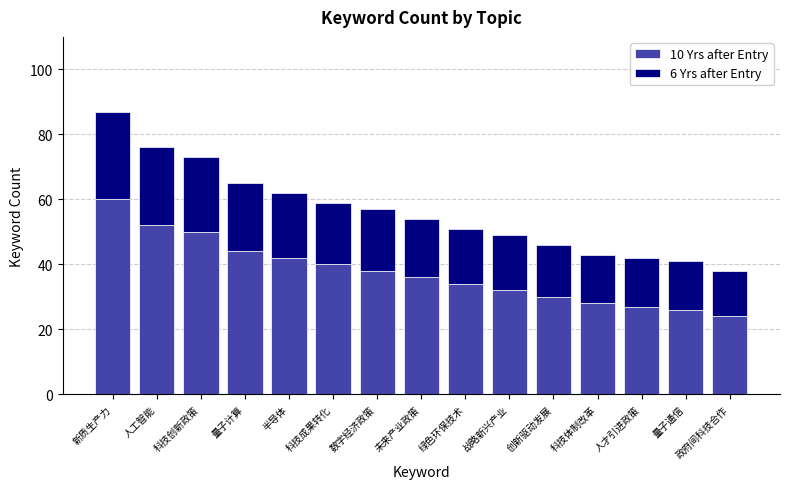

The 10 Yrs after Entry series shows 34 at 政府间科技合作. True or false?

False